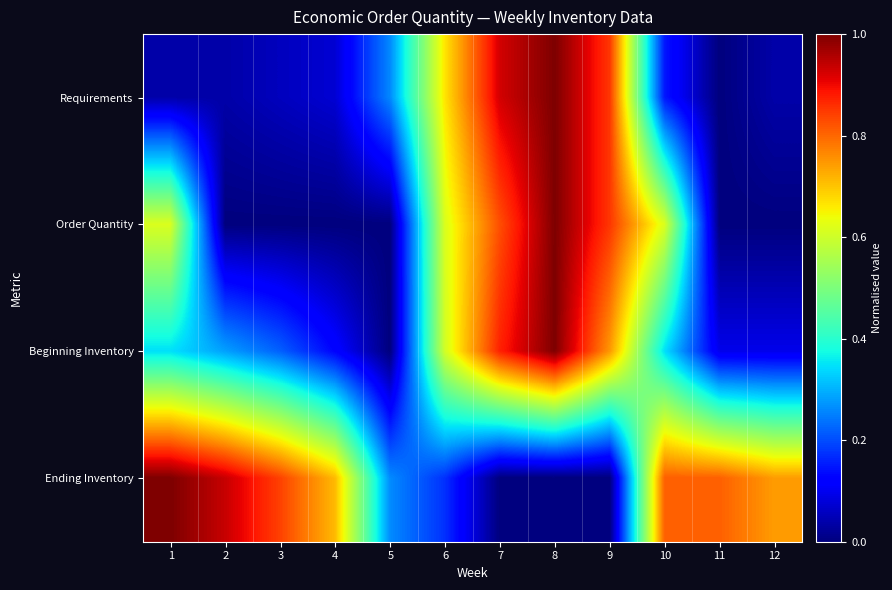

What is the difference between the highest and lowest values at 4?

0.7